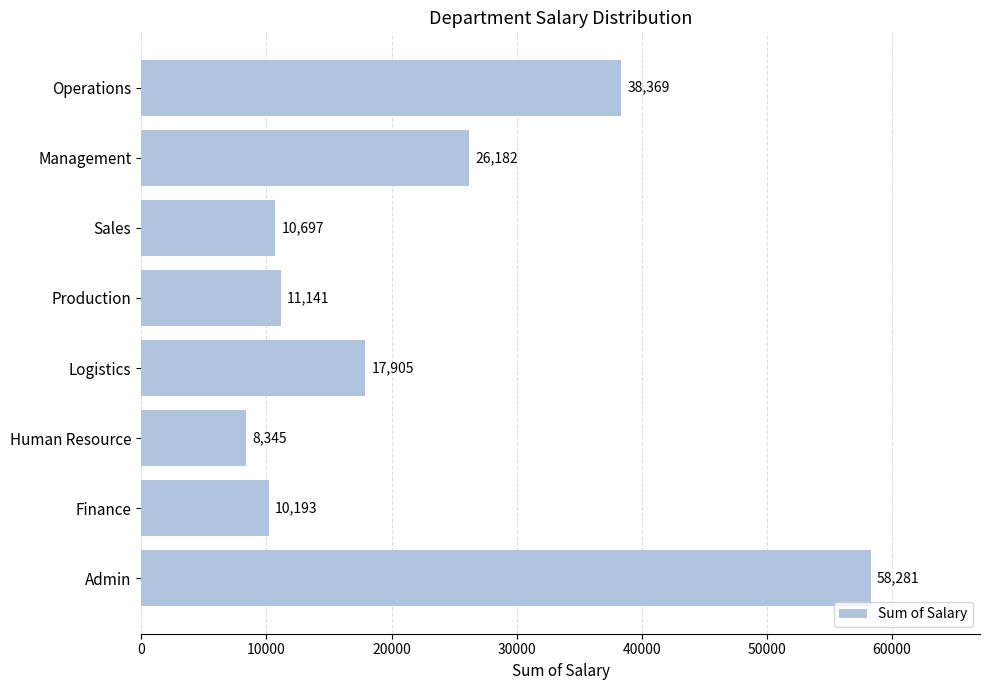

Reading bottom to top, transcribe all the data shown in this chart.

Admin=58281	Finance=10193	Human Resource=8345	Logistics=17905	Production=11141	Sales=10697	Management=26182	Operations=38369